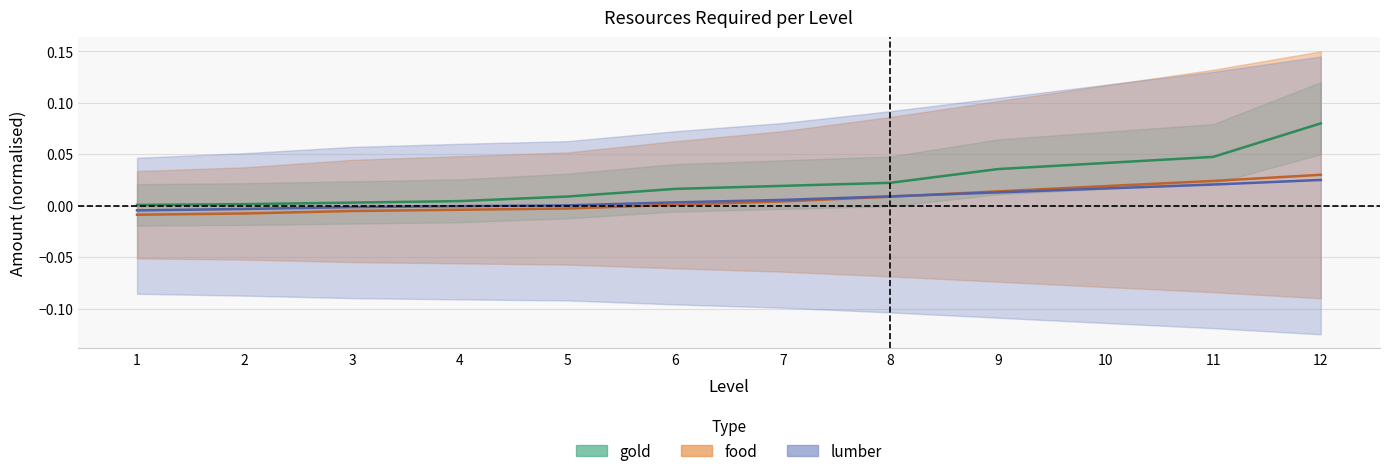

How many positive values does the food series have?

7